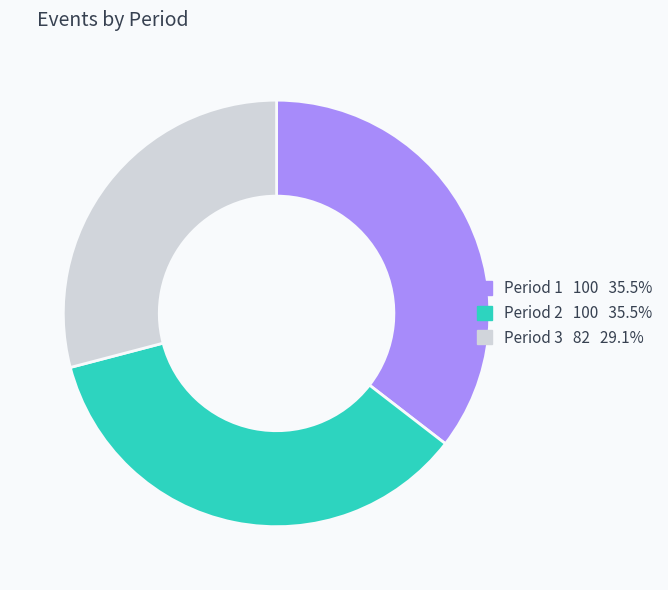

True or false: Period 1 accounts for 43% of the total.

False